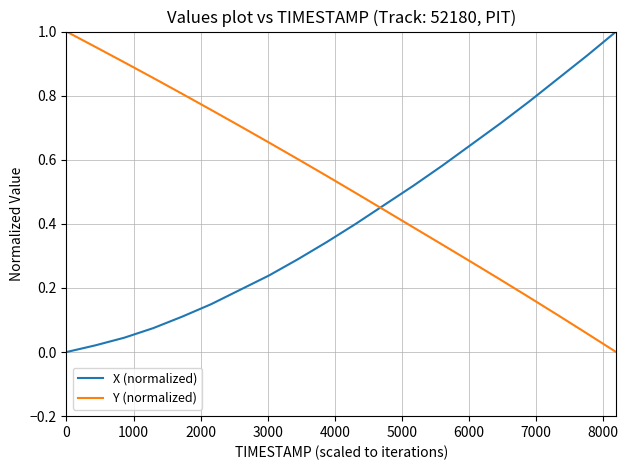

List the series in order of their overall mean, lowest first.

X (normalized), Y (normalized)